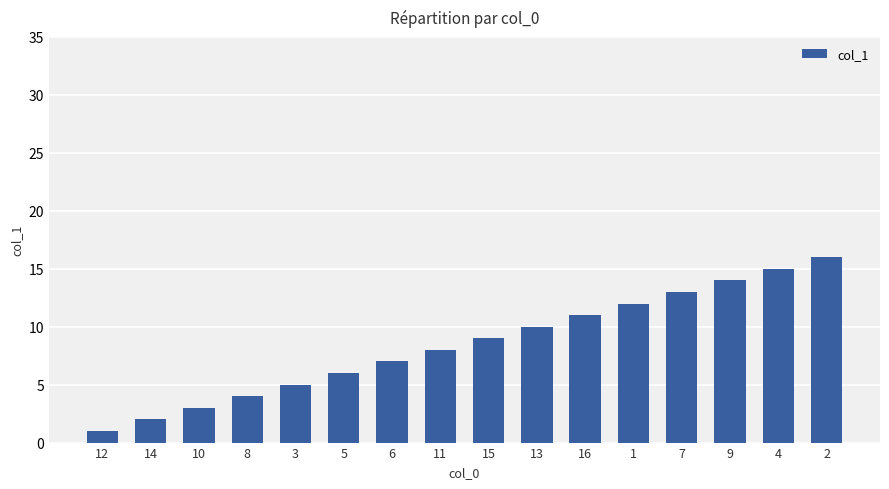

Between 9 and 8, which is larger?

9